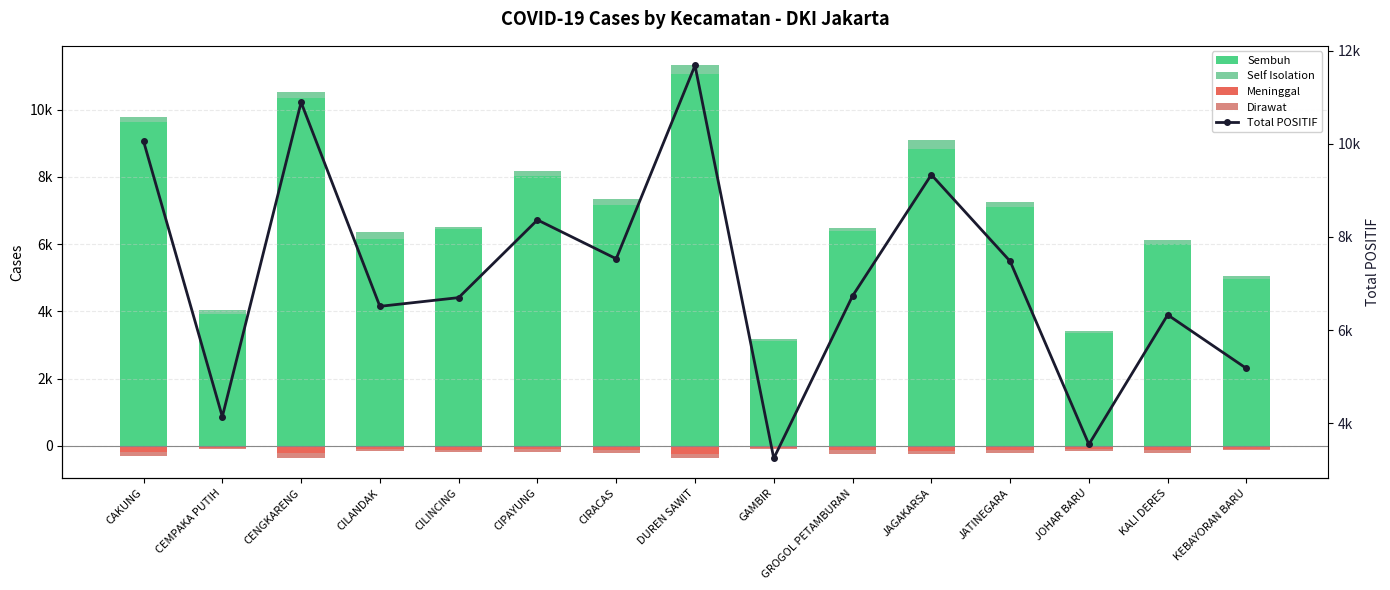

What is the sum of the Meninggal values at JATINEGARA and KEBAYORAN BARU?

-206